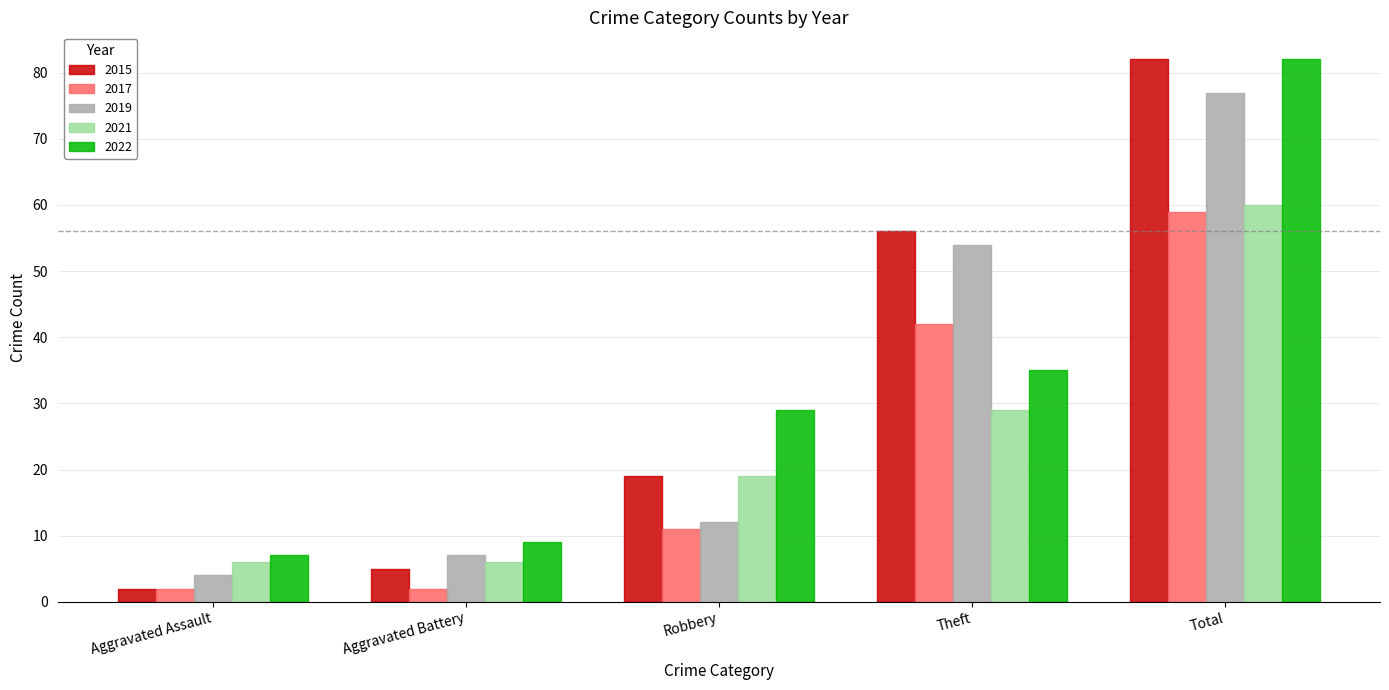

What is the difference between the maximum and second lowest values in the 2021 series?

54